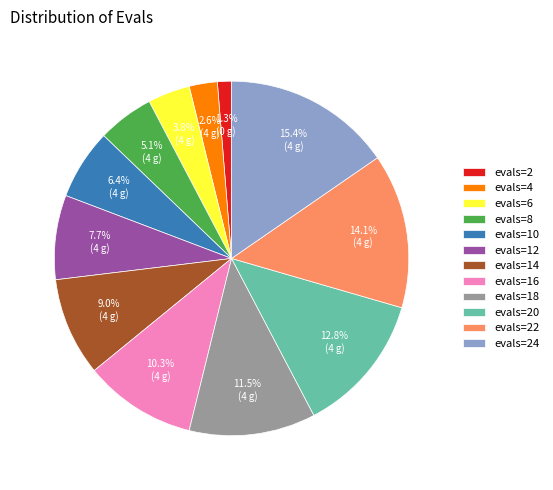

Between evals=10 and evals=18, which is larger?

evals=18